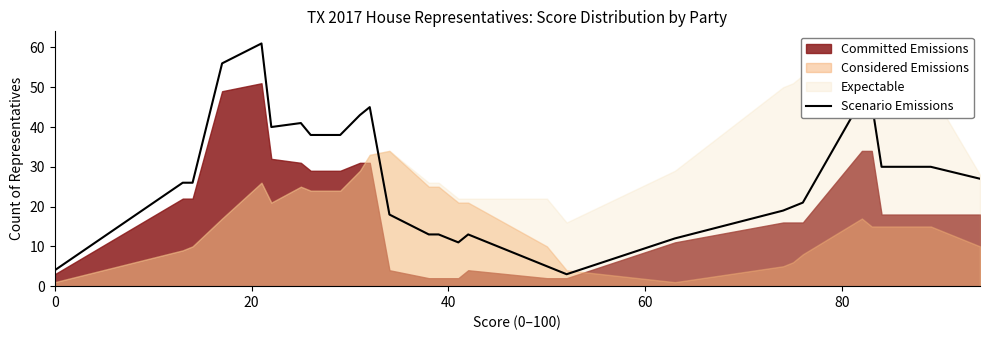

What is the lowest value of the Scenario Emissions series?

3